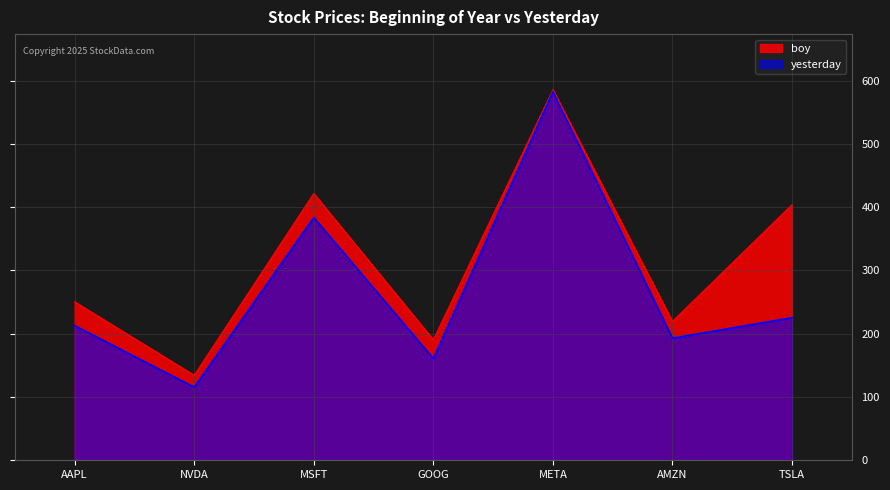

Which series changed the most between NVDA and AMZN?

boy